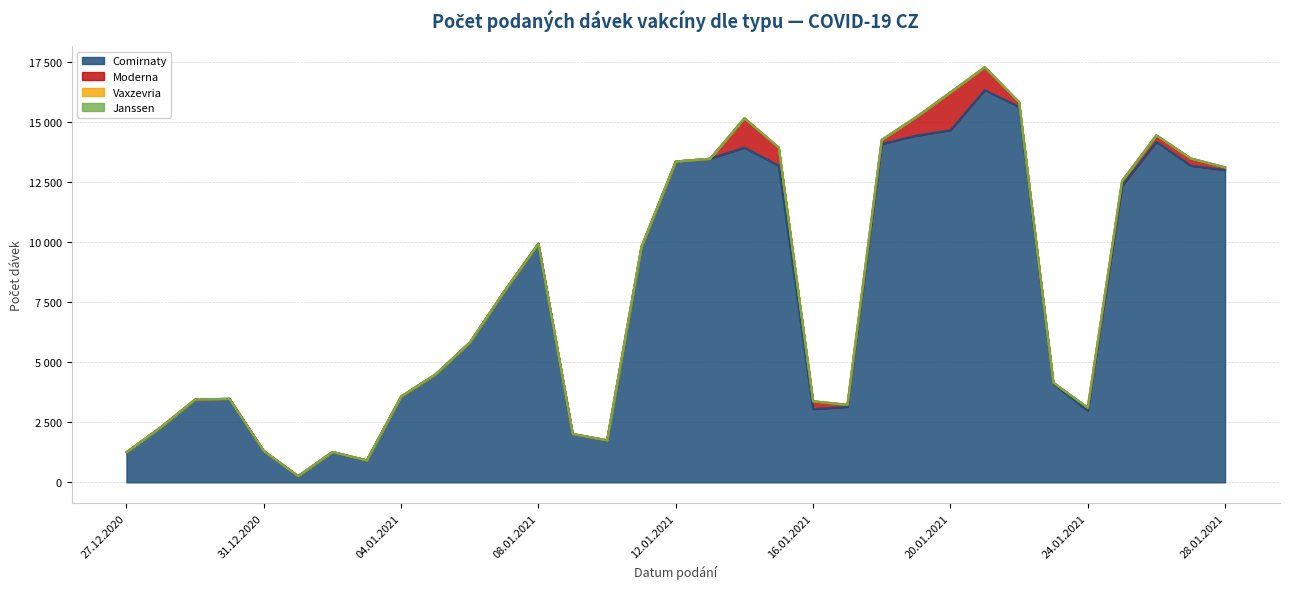

True or false: Janssen and Vaxzevria cross at least once.

False